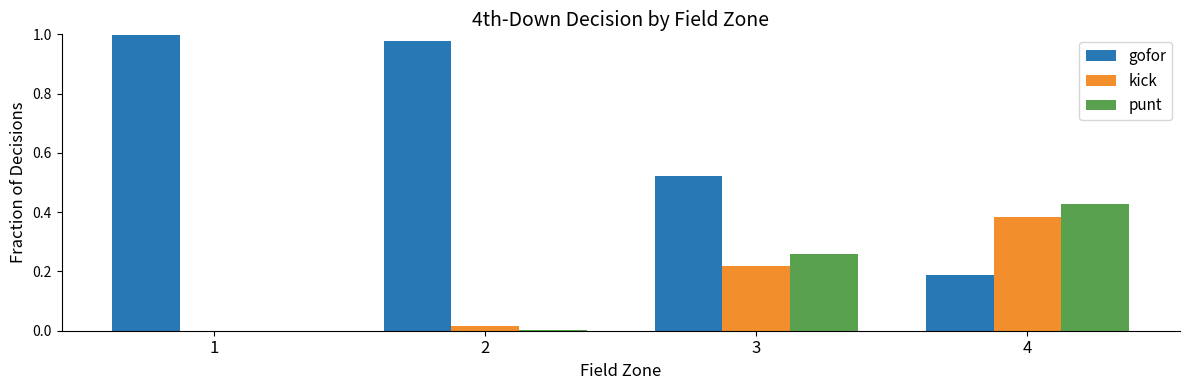

What is the sum of all punt values?

0.7